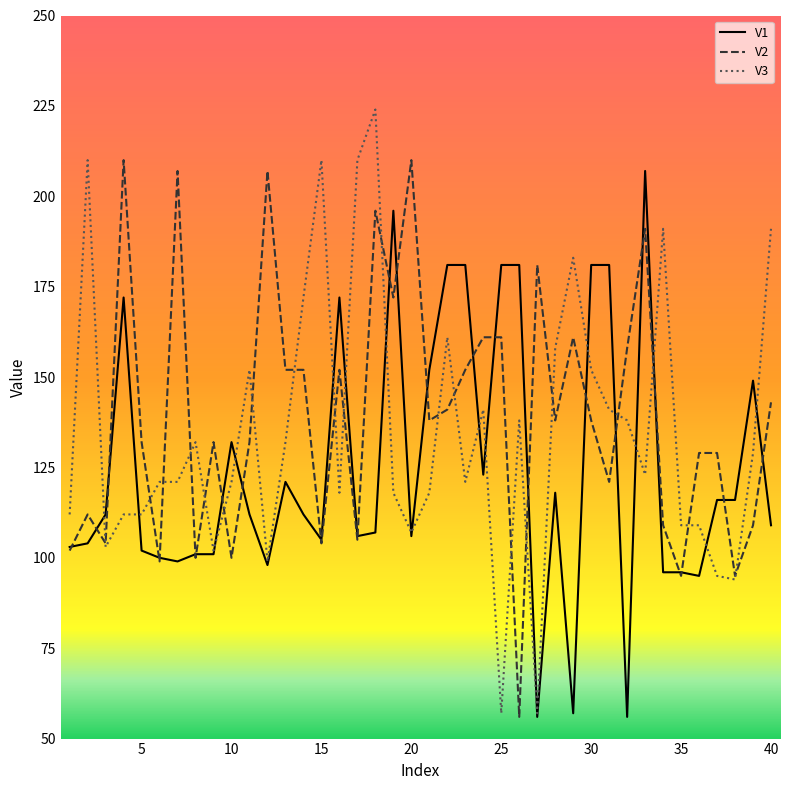

What is the highest value of the V1 series?

207